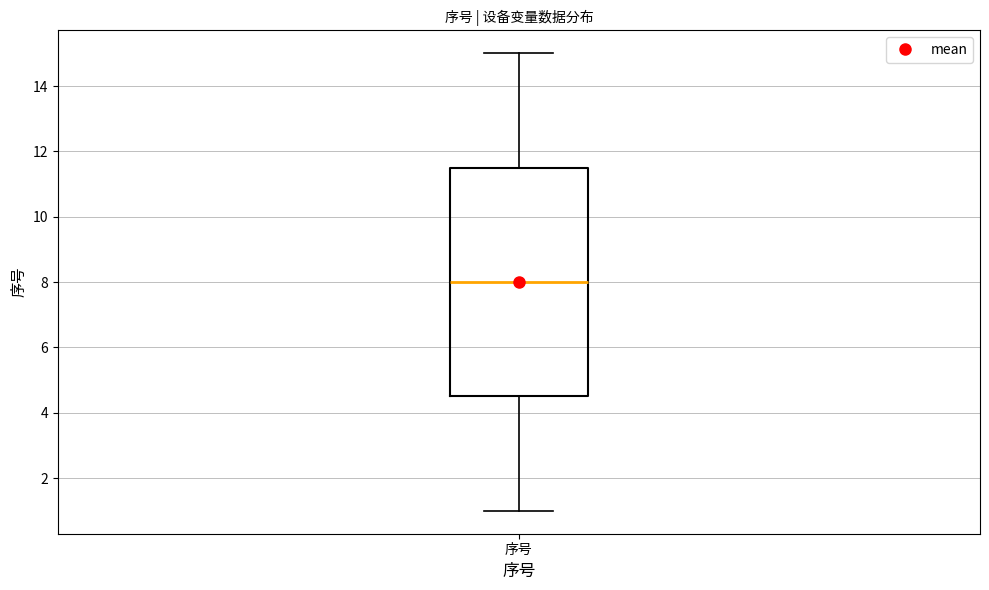

Transcribe this box plot: give where the median line is, the range the box spans, and where the two whiskers end, as read against the y-axis. The values are not printed on the chart, so give them approximately, as read against the axis.

median 8.0, box 4.6 to 11.6, whiskers 1.0 to 15.0